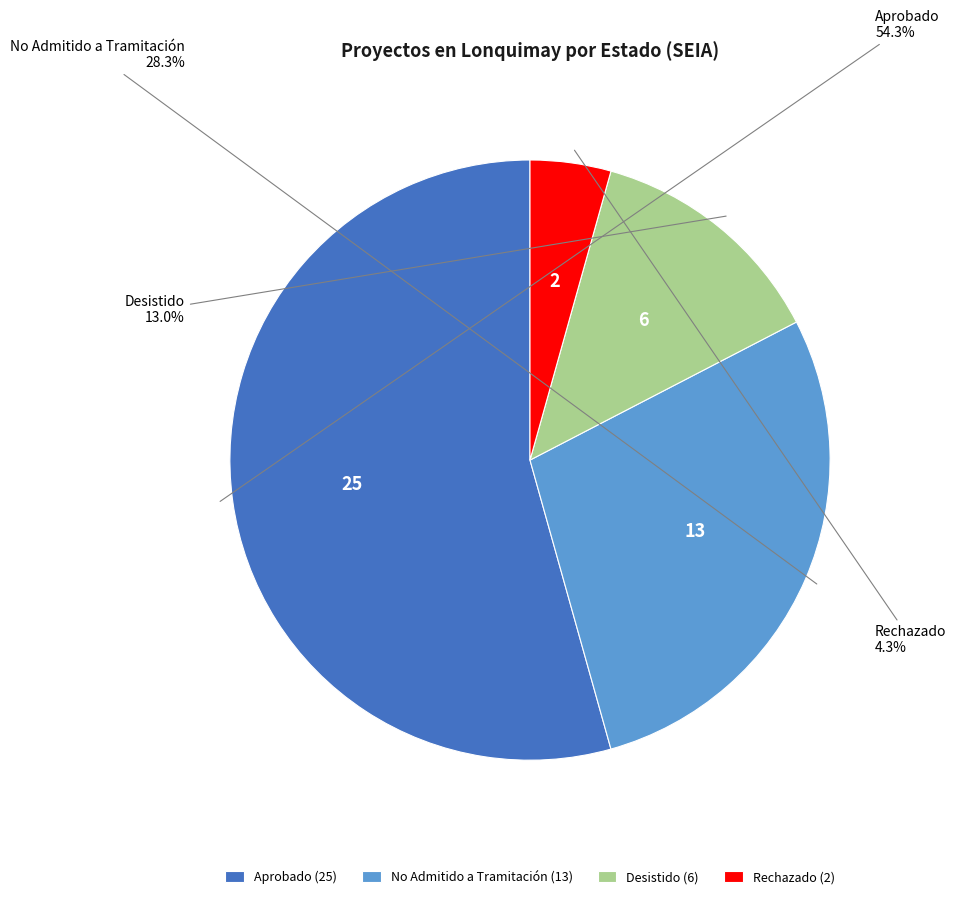

Count the number of slices in the pie.

4